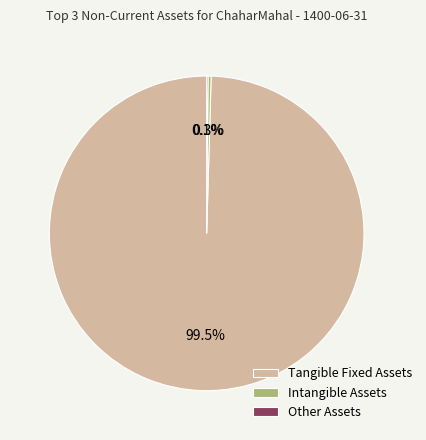

Which slice is the largest?

Tangible Fixed Assets